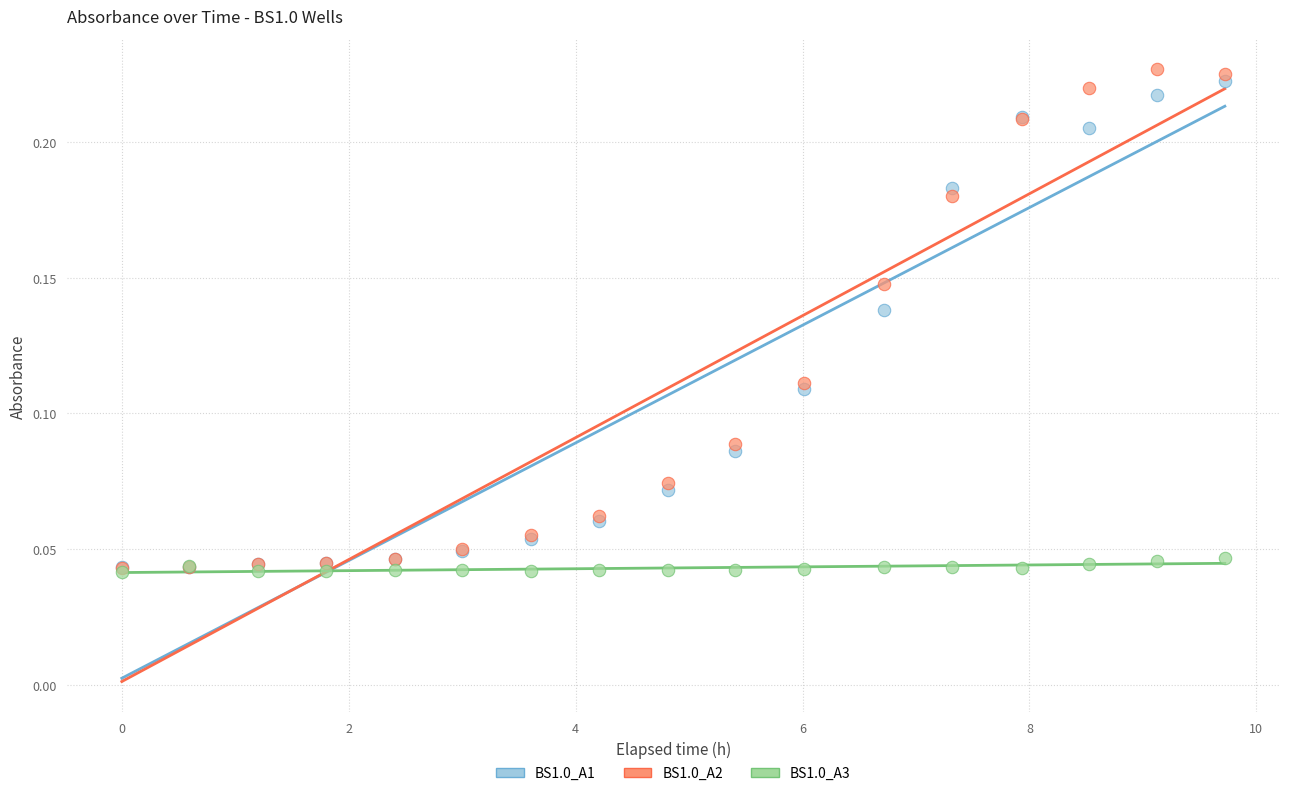

Which series has the widest spread of Y values?

BS1.0_A2